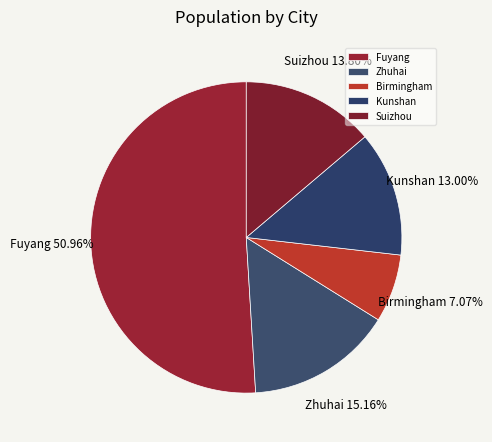

Count the number of slices in the pie.

5